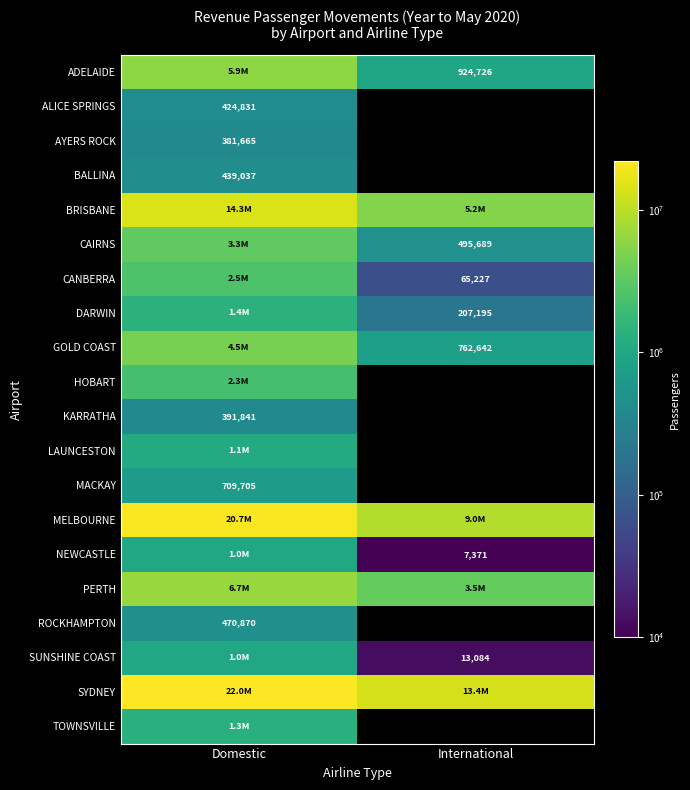

At how many categories does at least one series exceed 6650961?

2